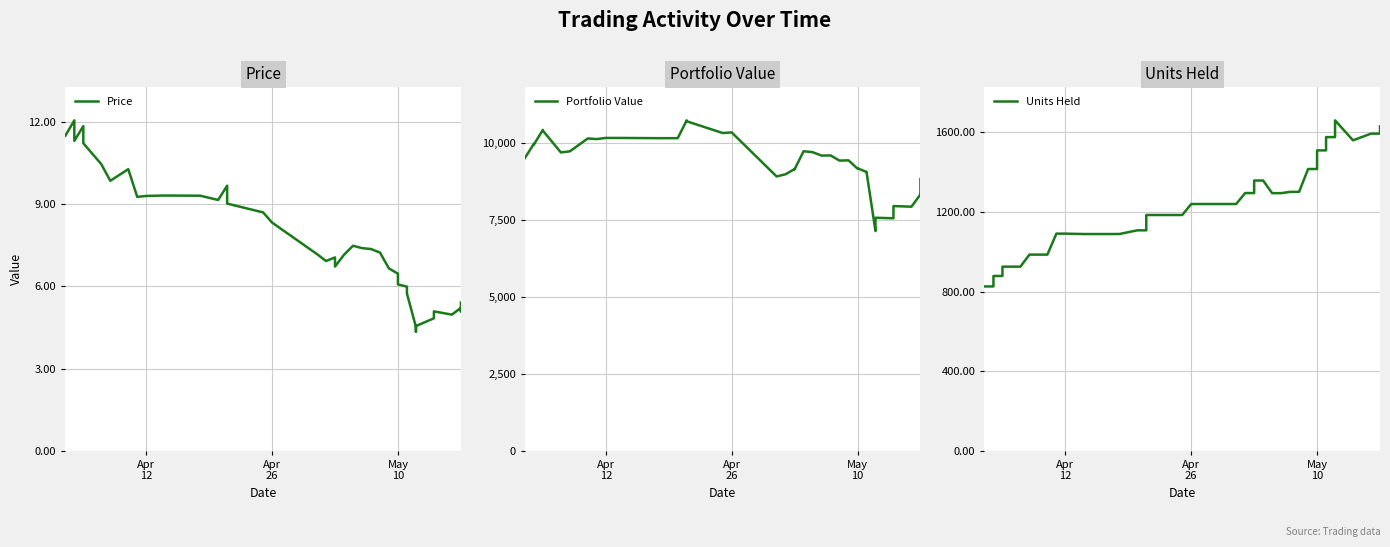

Reading left to right, list all the values displayed in this chart.

Price: 11.5	12.1	11.3	11.9	11.2	10.5	9.9	10.3	9.3	9.3	9.3	9.3	9.2	9.7	9.0	8.7	8.3	7.2	6.9	7.1	6.7	7.2	7.5	7.4	7.4	7.2	6.7	6.5	6.1	6.0	5.7	4.5	4.4	4.6	4.8	5.1	5.0	5.2	5.1	5.4
Portfolio Value: 9500.0	9961.5	9938.4	10411.0	10387.3	9681.0	9716.4	10134.5	10113.6	10151.4	10149.5	10143.1	10143.4	10720.6	10691.7	10310.7	10329.7	8901.6	8973.0	9141.6	9133.1	9718.8	9689.6	9578.0	9583.5	9415.7	9424.1	9155.4	9168.8	9044.4	9050.7	7129.1	7225.2	7561.4	7544.5	7940.2	7920.4	8317.5	8297.7	8818.0
Units Held: 825.7	825.7	878.2	878.2	925.0	925.0	985.5	985.5	1090.8	1090.8	1088.9	1088.9	1107.4	1107.4	1184.4	1184.4	1239.6	1239.6	1294.7	1294.7	1357.6	1357.6	1294.2	1294.2	1300.7	1300.7	1415.5	1415.5	1509.0	1509.0	1575.7	1575.7	1659.7	1659.7	1559.4	1559.4	1593.1	1593.1	1629.5	1629.5